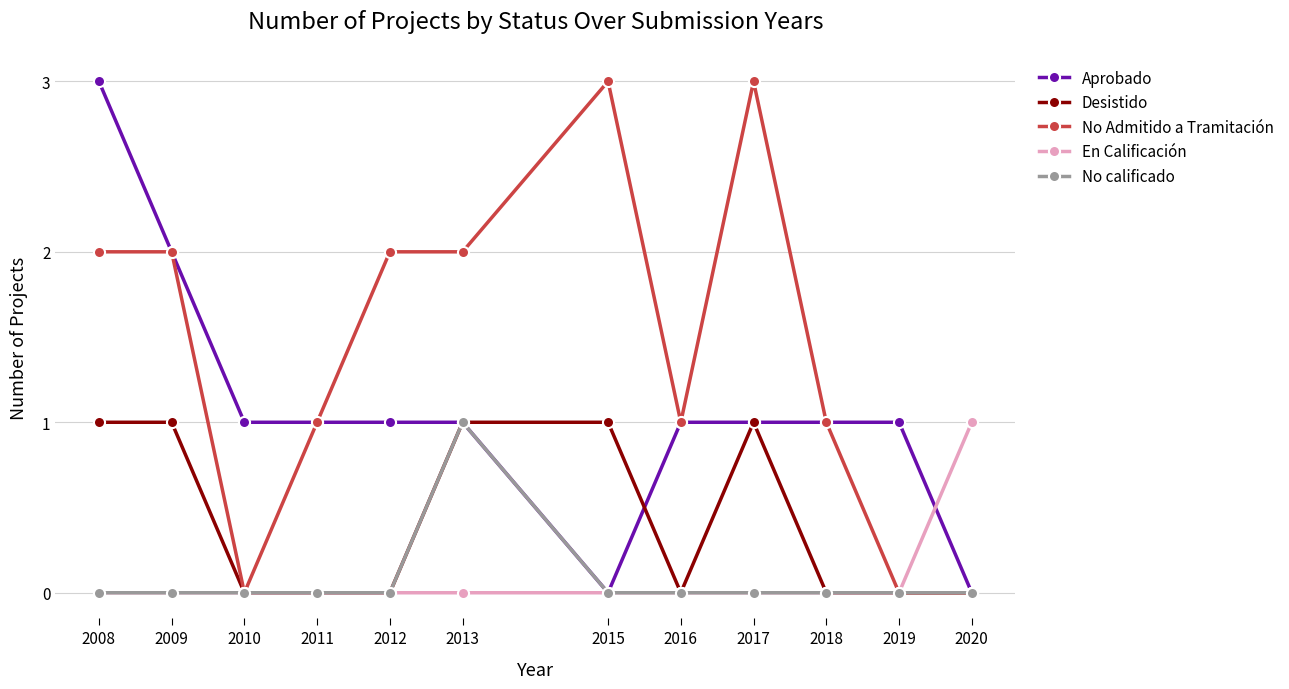

True or false: No calificado has a value of -1 at 2016.

False